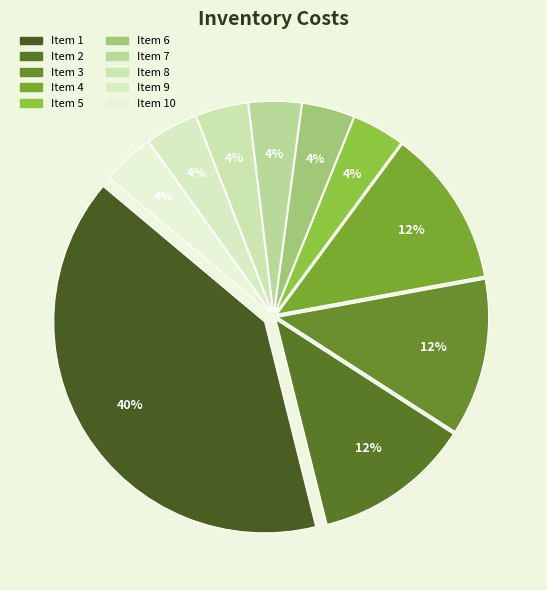

Is there a majority slice in this chart?

No